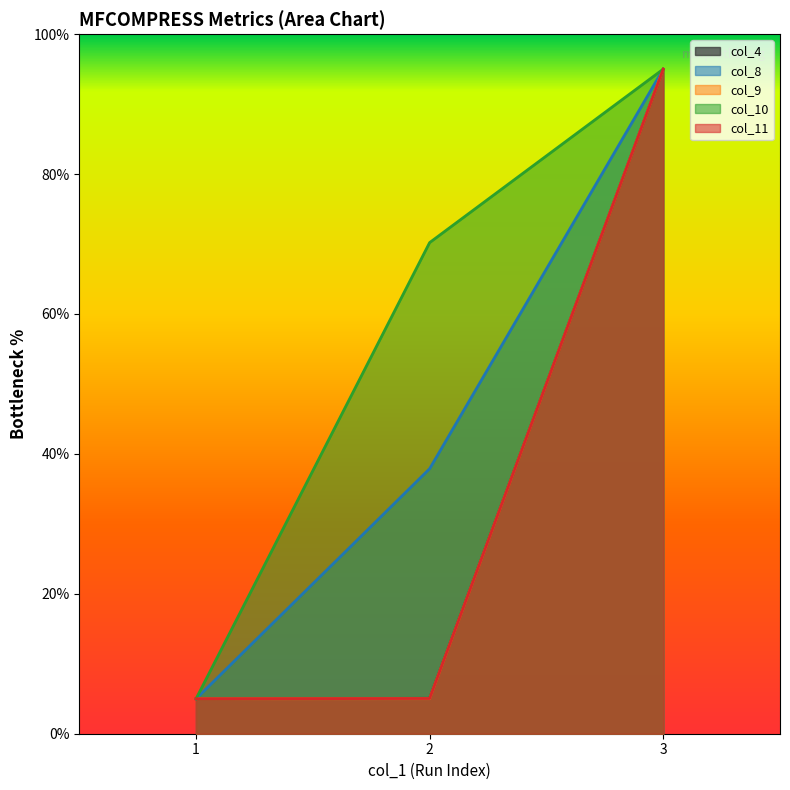

At which label does col_10 first exceed 70?

2